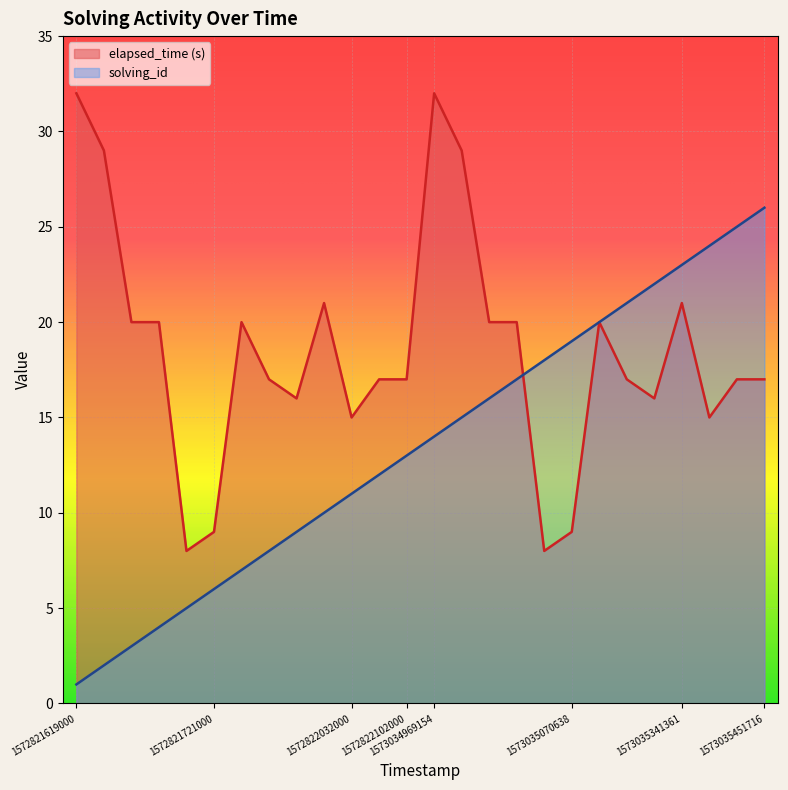

Reading right to left, extract all data points from this chart.

solving_id: 26	25	24	23	22	21	20	19	18	17	16	15	14	13	12	11	10	9	8	7	6	5	4	3	2	1
elapsed_time: 17	17	15	21	16	17	20	9	8	20	20	29	32	17	17	15	21	16	17	20	9	8	20	20	29	32